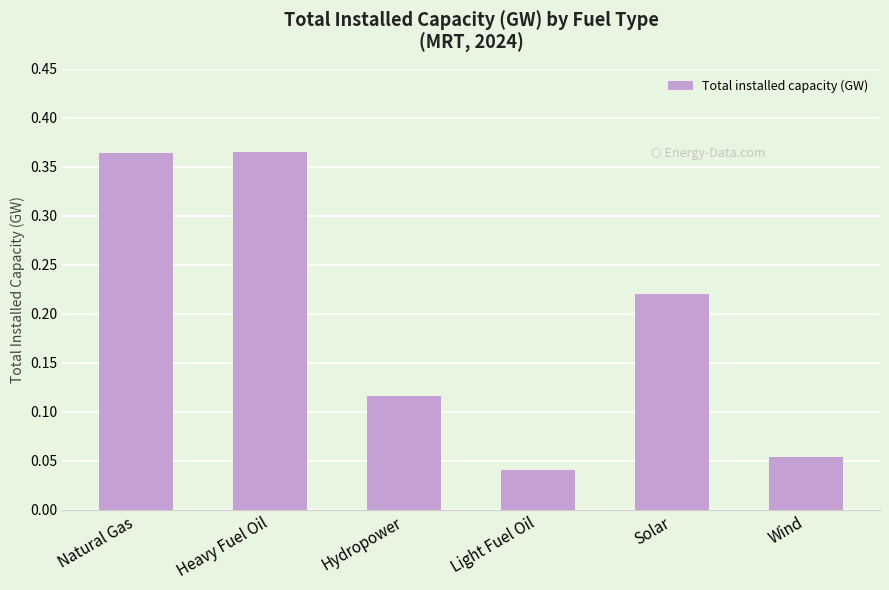

What is the sum of the values at Natural Gas and Solar?

0.6